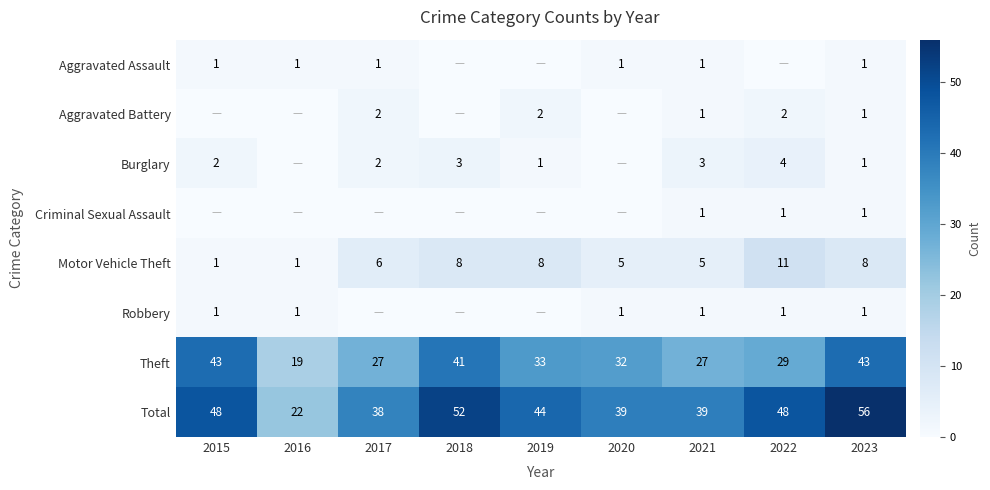

What is the difference between the highest and lowest values at 2021?

38